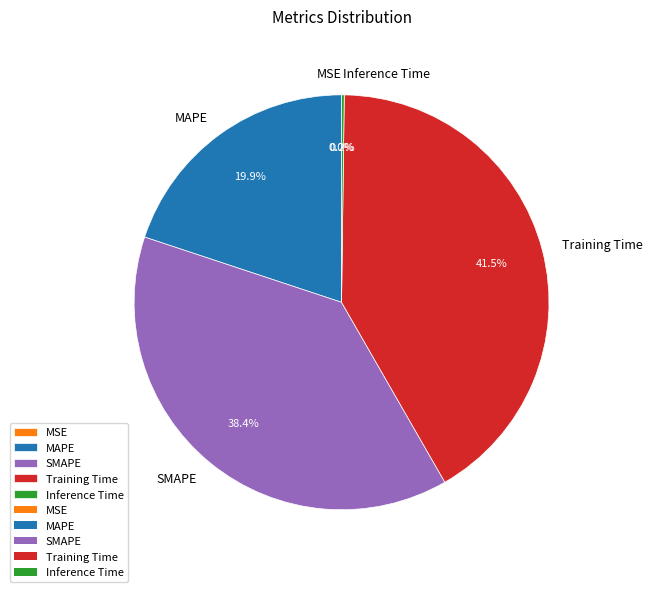

To the nearest percent, what portion does SMAPE represent?

38%